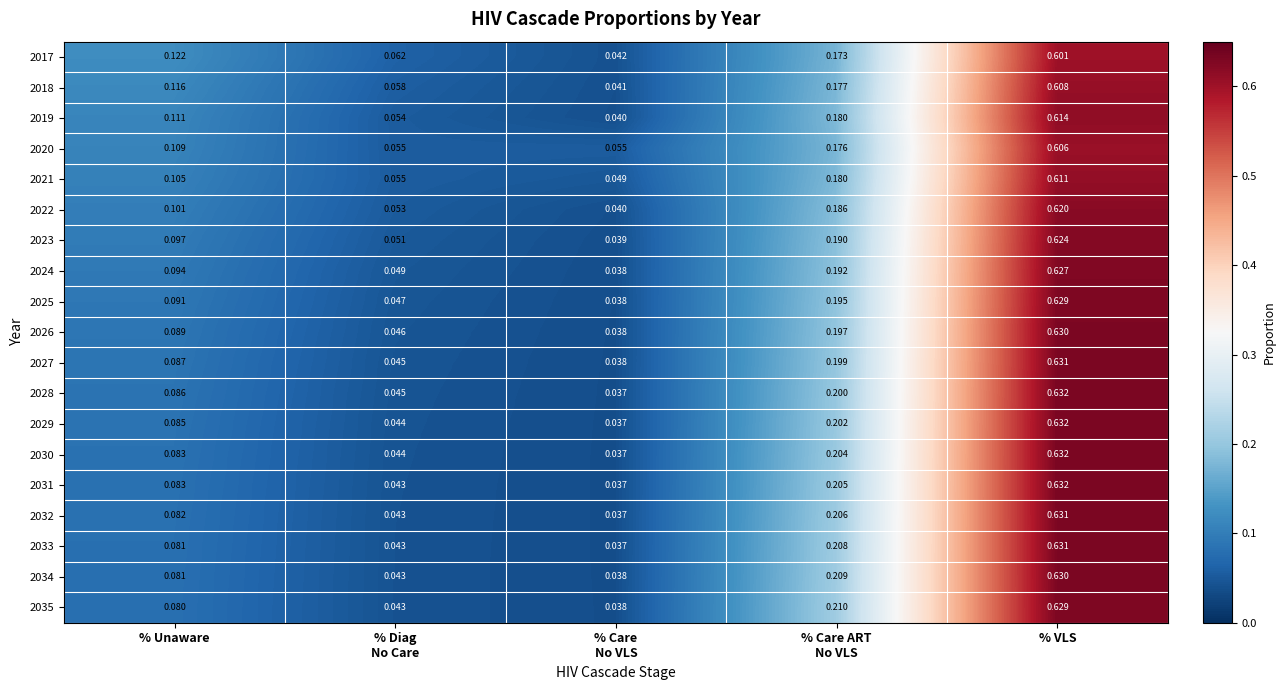

At which category is the sum across all series the highest?

% VLS